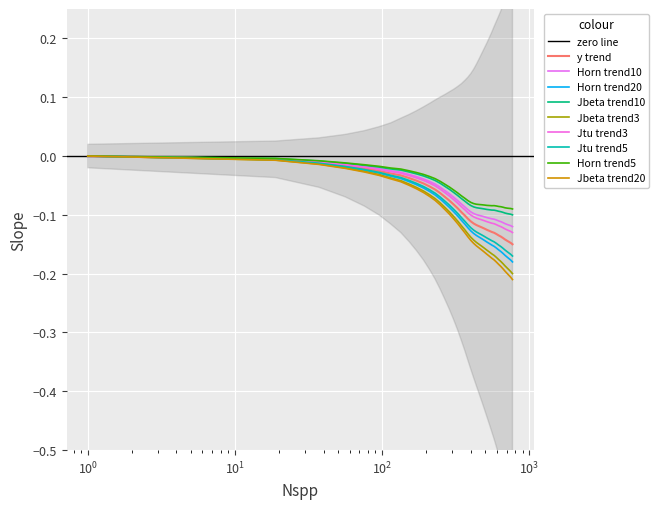

What is the average value?

-0.1